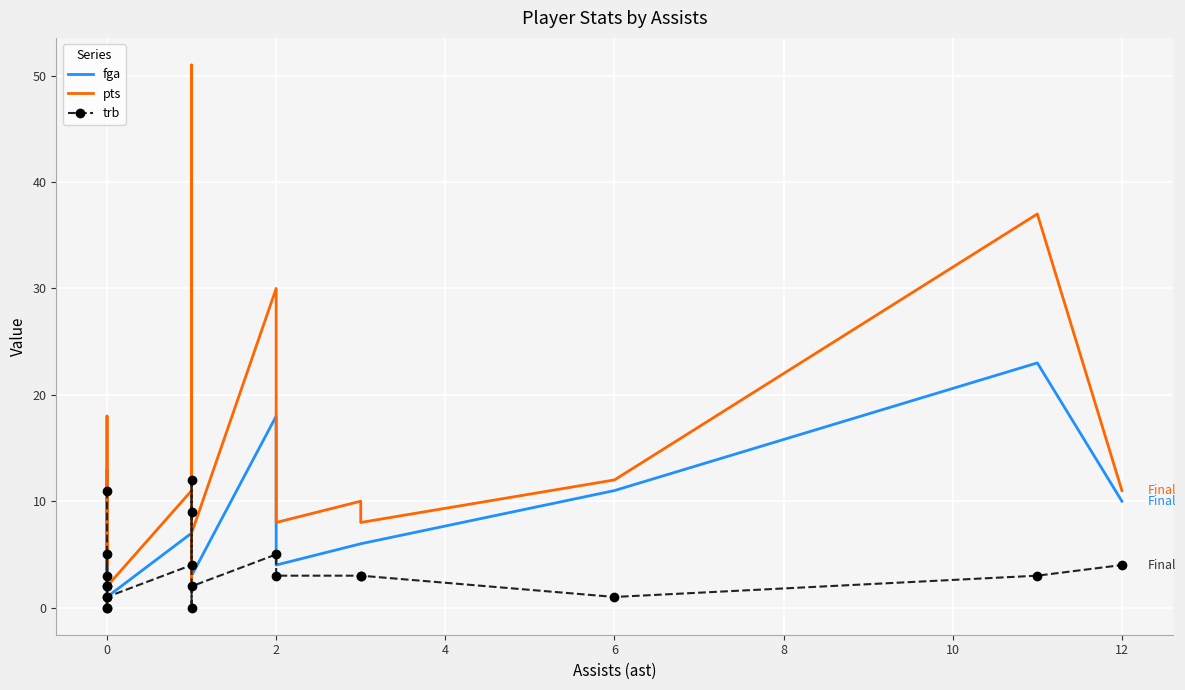

In fga, how many points are lower than both neighbors (excluding endpoints)?

3